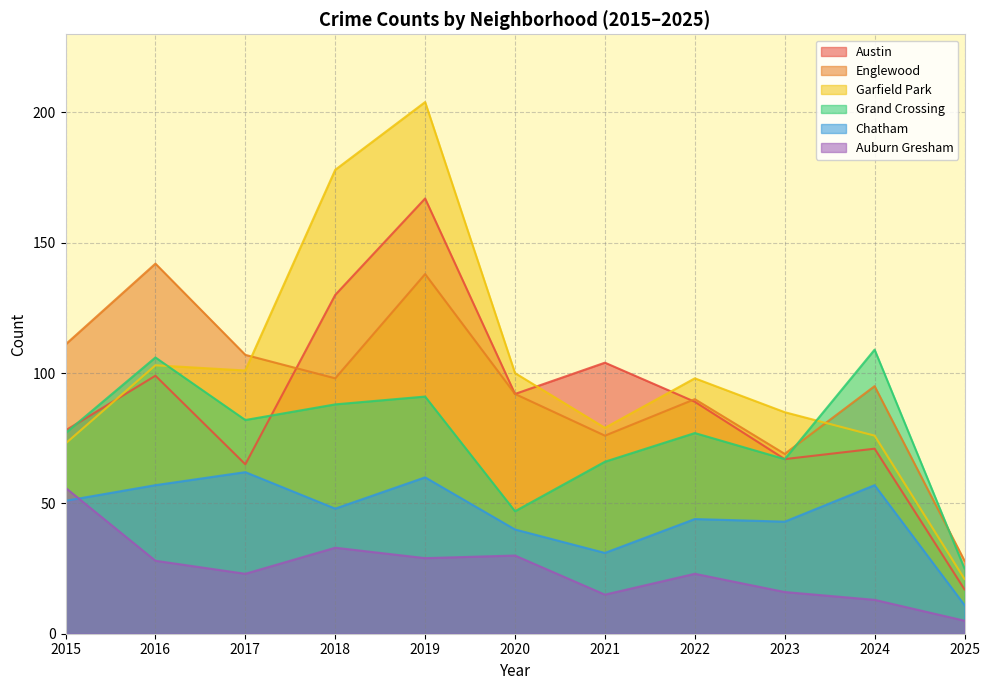

What is the sum of all Garfield Park values?

1118